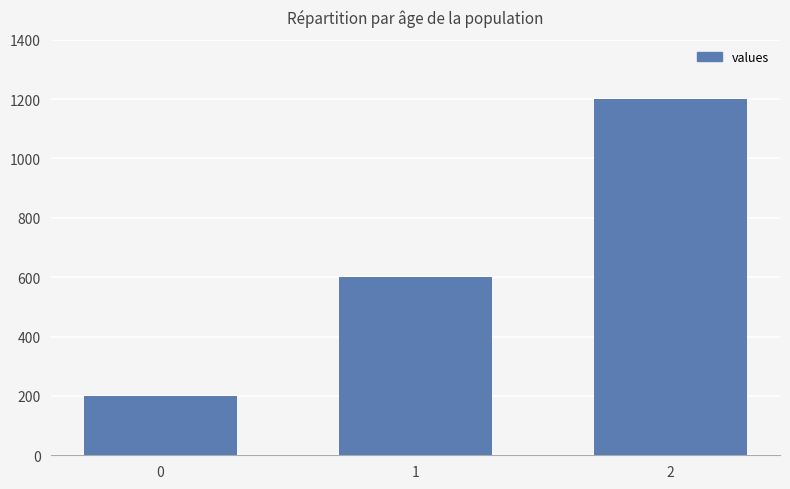

Rank the categories by value from lowest to highest.

0, 1, 2